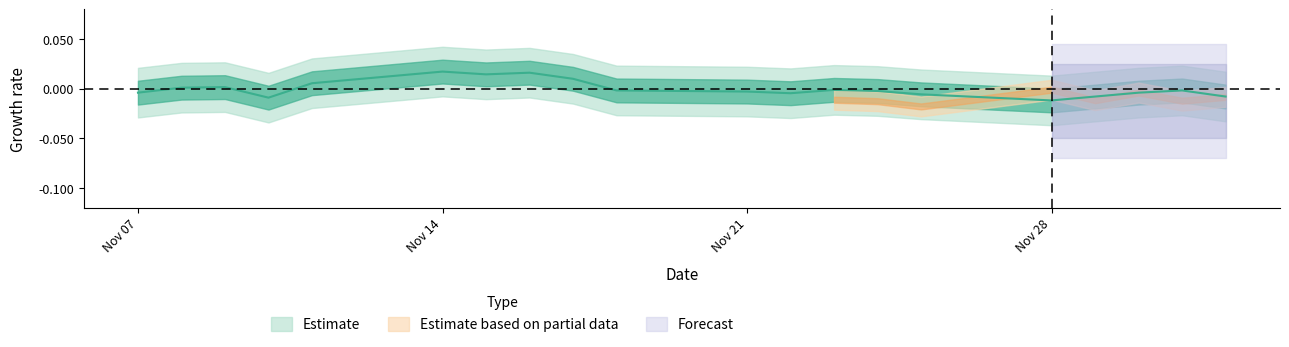

How many points are lower than both their immediate neighbors (excluding endpoints)?

4